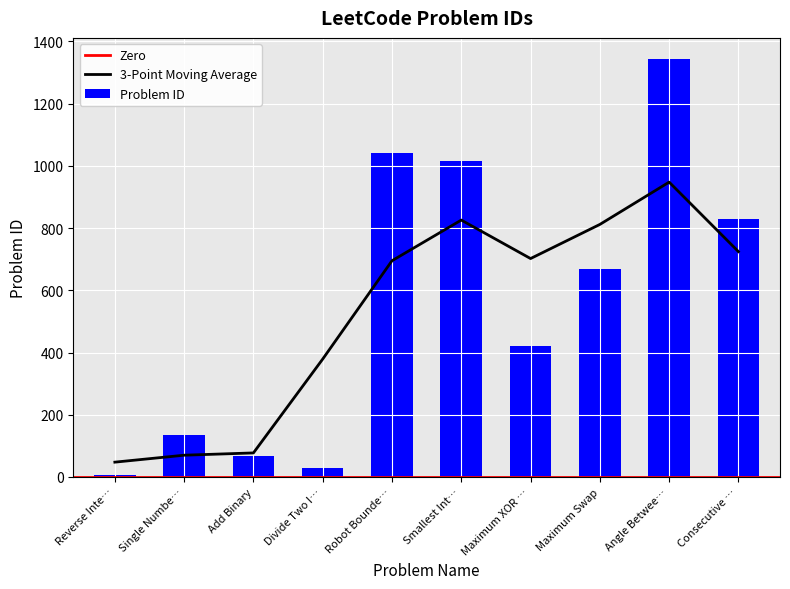

What is the maximum value for Problem ID?

1344